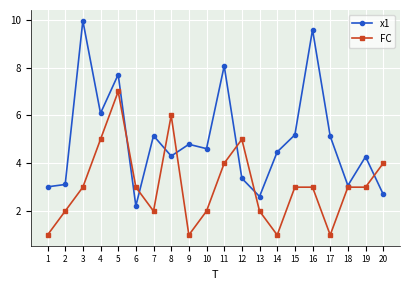

The value of FC at 20 is 4.0. True or false?

True